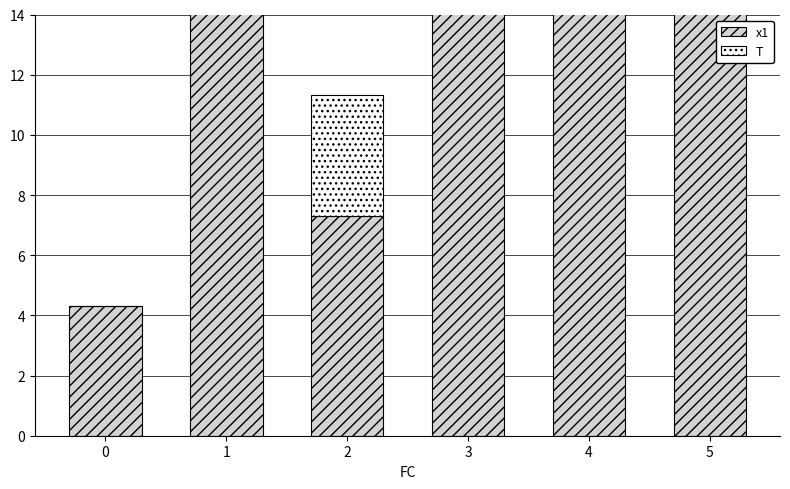

Reading left to right, what are all the values shown in this chart?

x1: 4.3	14.6	7.3	42.0	22.9	19.0
T: 0.0	3.0	4.0	21.0	16.0	15.0